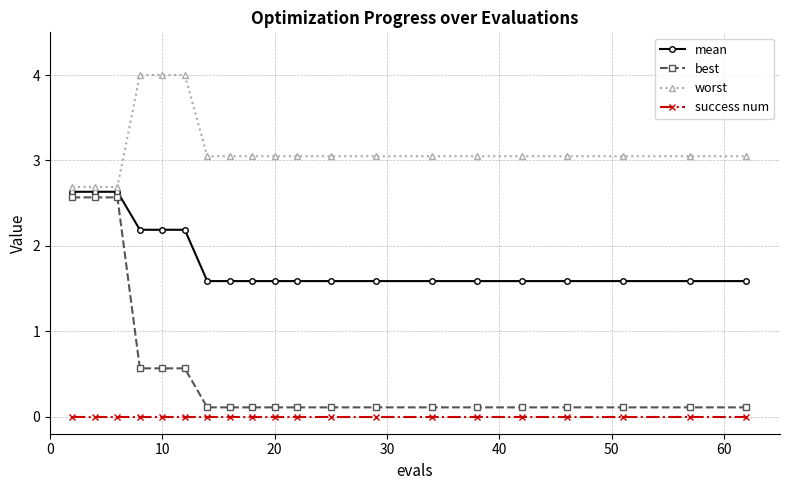

At how many categories does at least one series exceed 3?

17